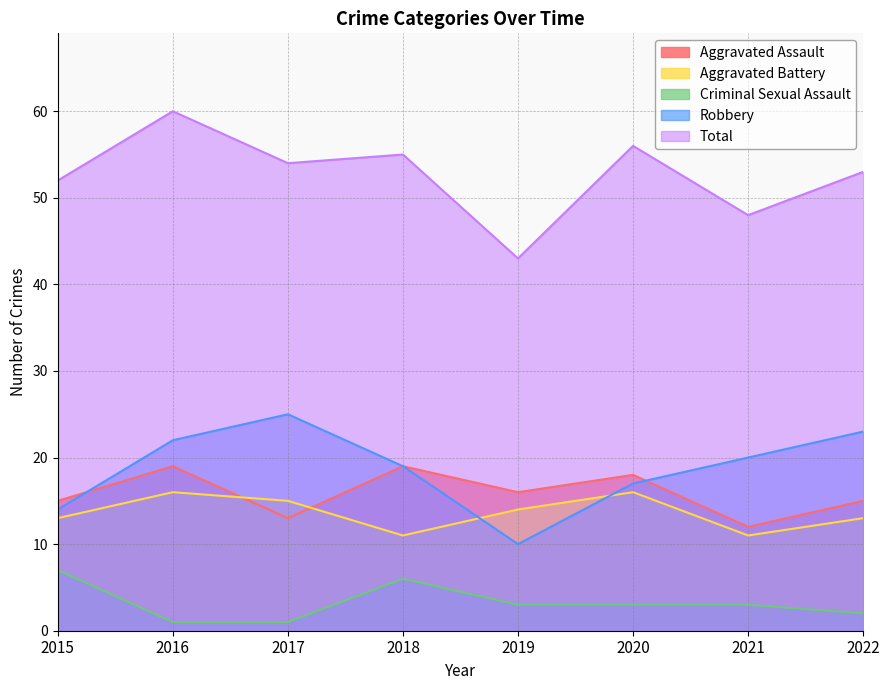

In Total, how many points are higher than both neighbors (excluding endpoints)?

3